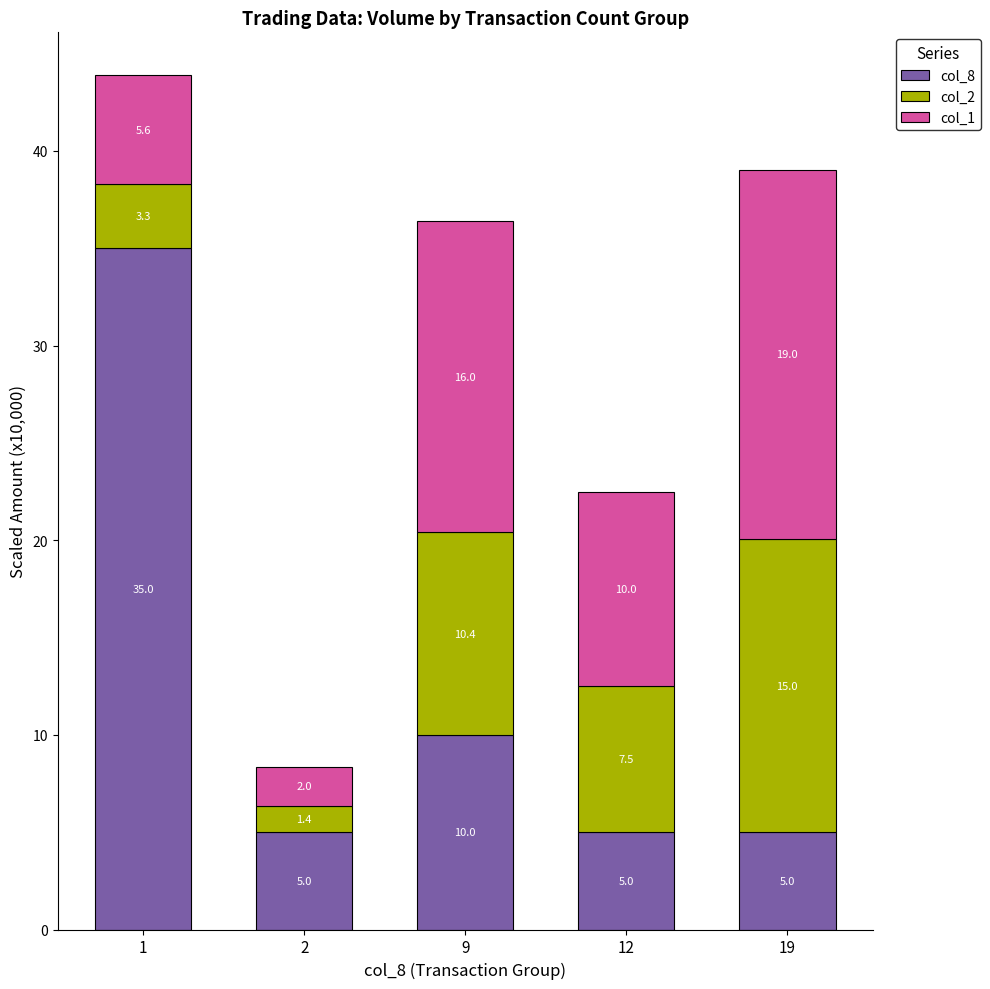

What is the difference between the maximum and minimum values in the col_8 series?

30.0